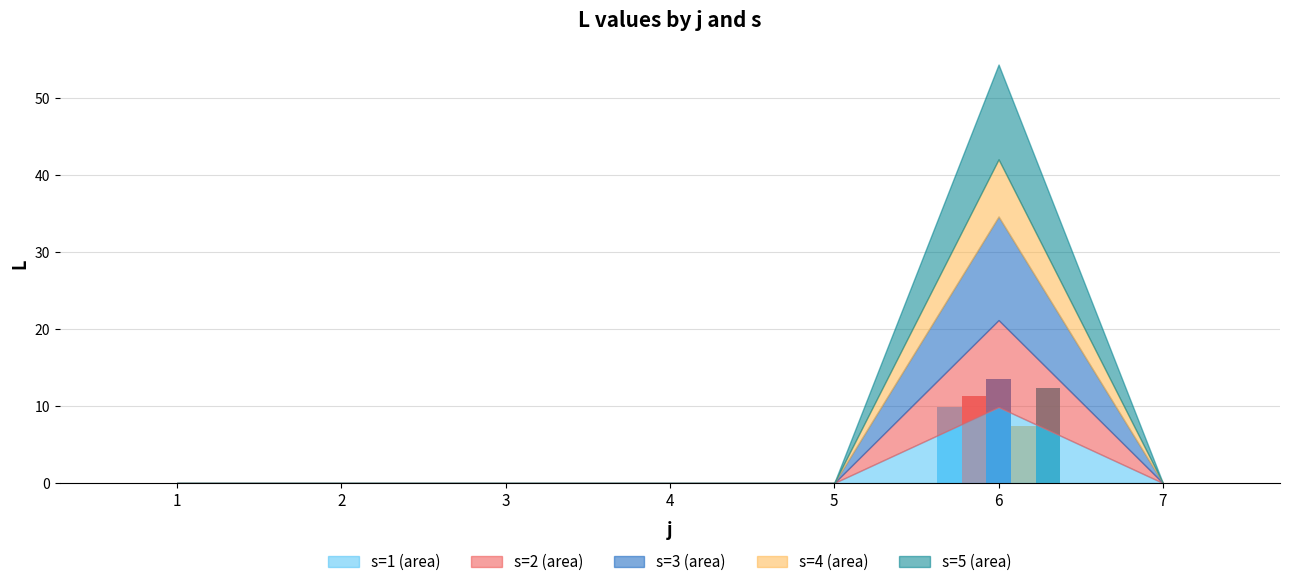

Which label corresponds to the largest value in the chart?

6